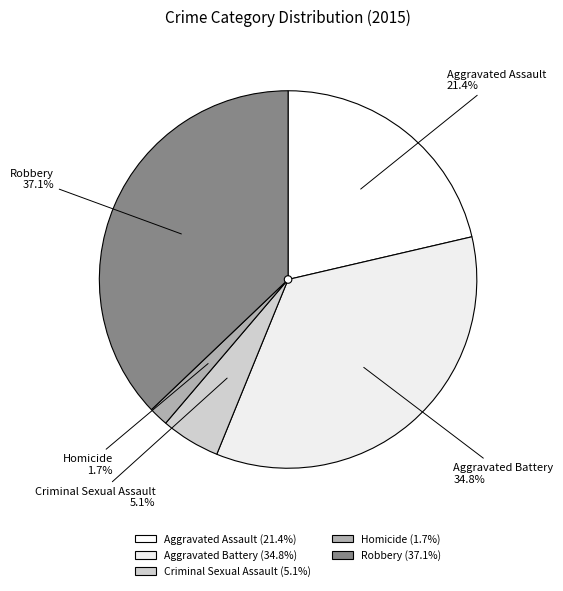

To the nearest percent, what portion does Criminal Sexual Assault represent?

5%